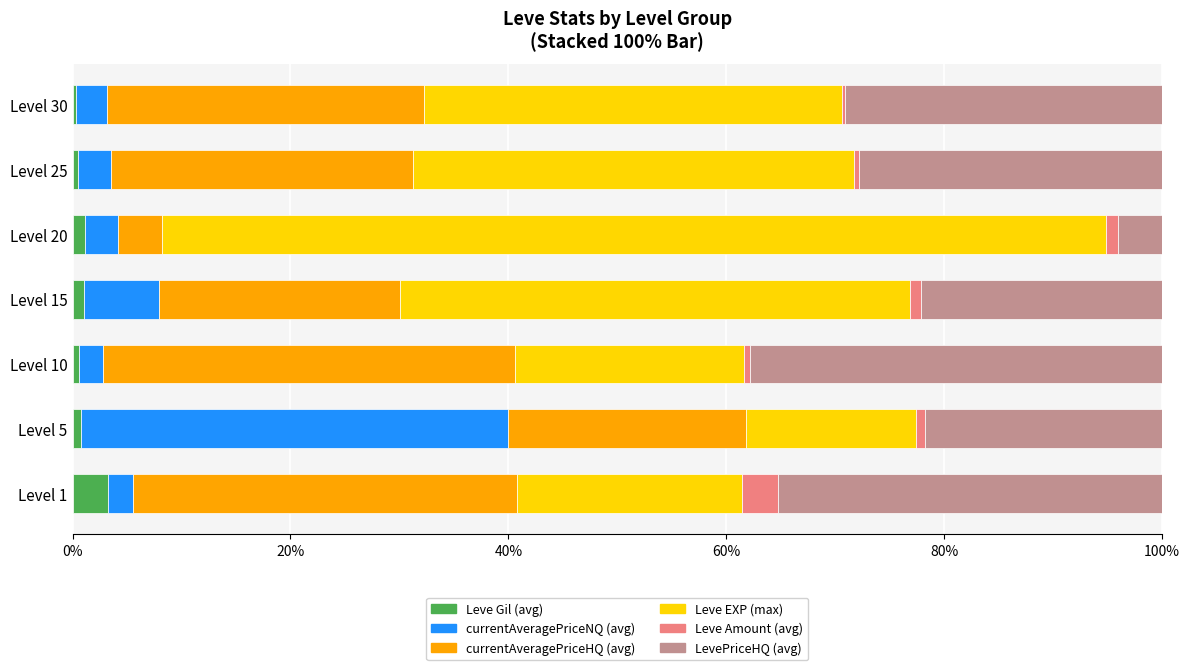

Which category has the highest value in the Leve Gil (avg) series?

Level 1